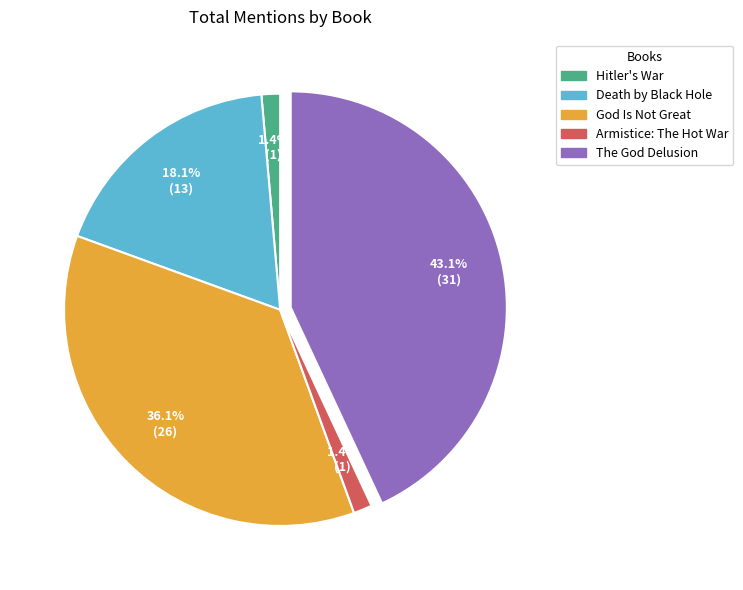

To the nearest percent, what portion does God Is Not Great represent?

36%